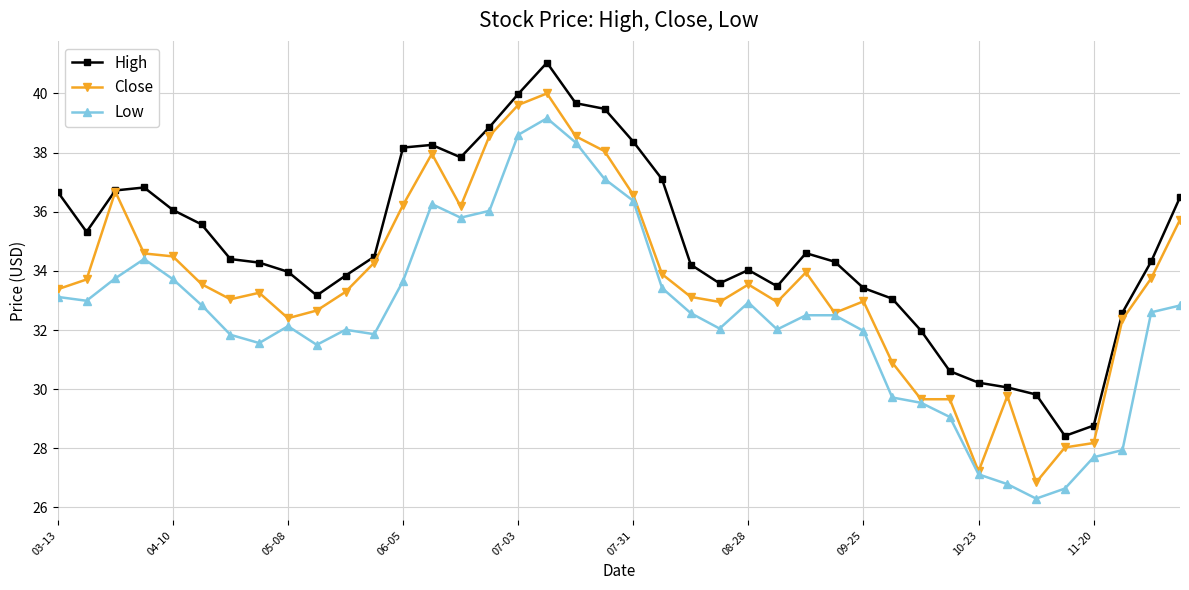

In High, how many points are higher than both neighbors (excluding endpoints)?

5